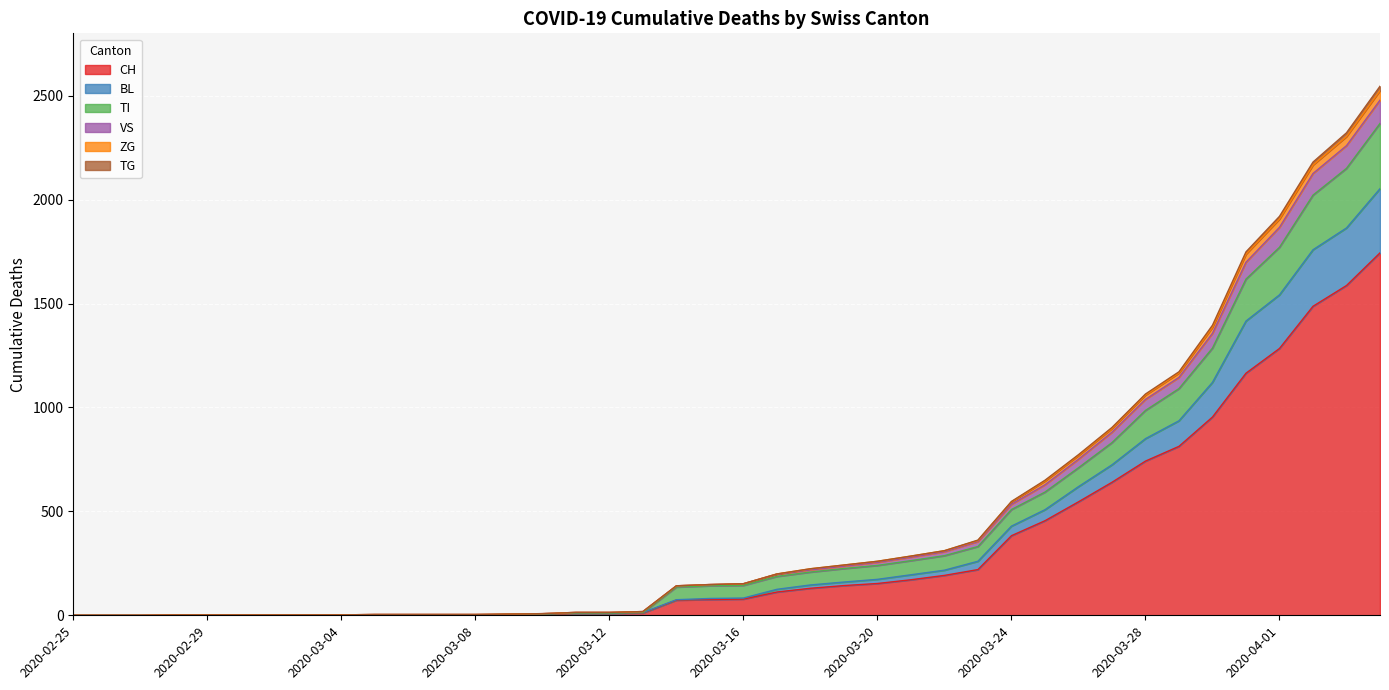

True or false: TI has more than 1 interior local peaks.

False